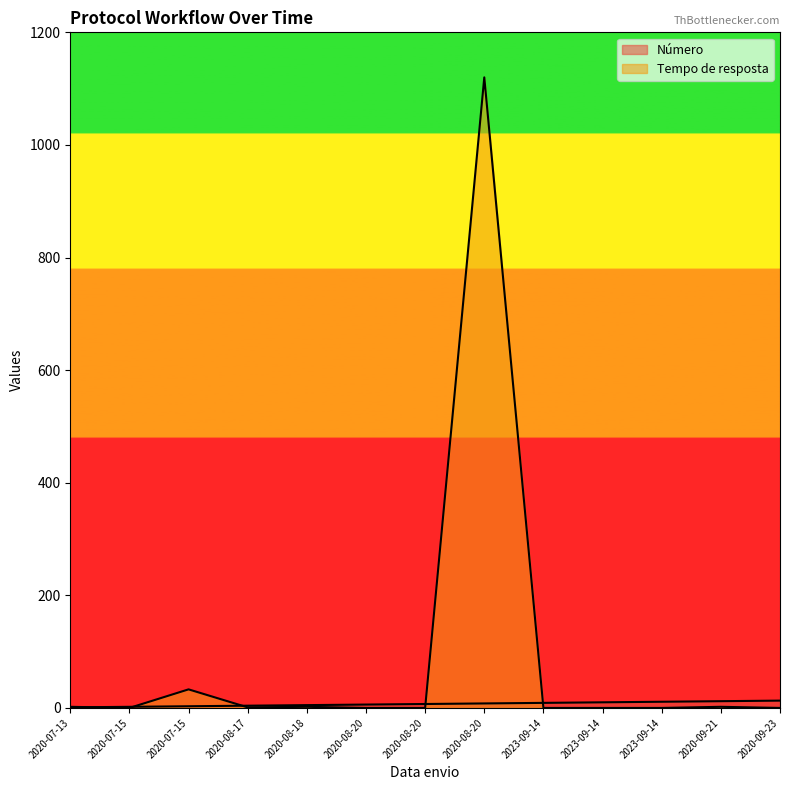

What is the label of the 13th point from the right?

2020-07-13